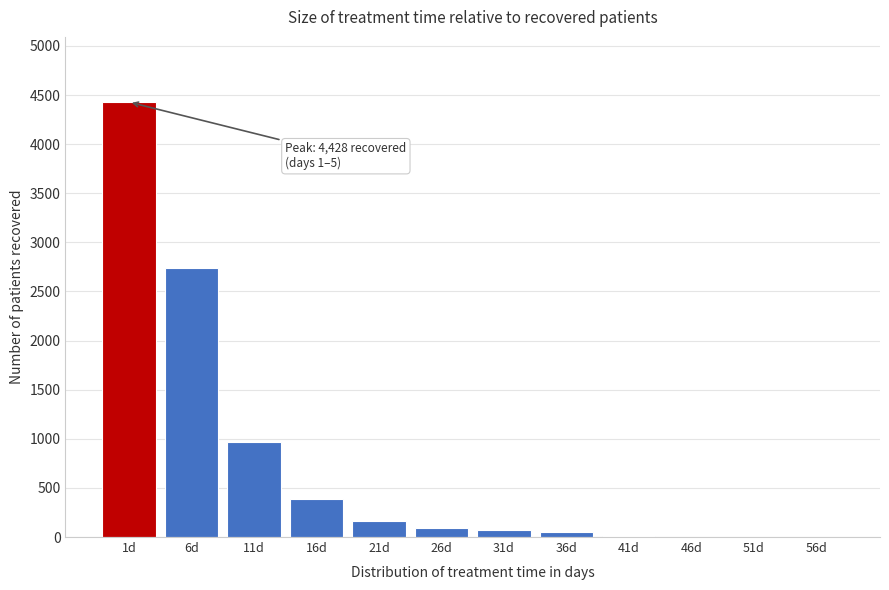

What is the maximum value shown in the chart?

4428